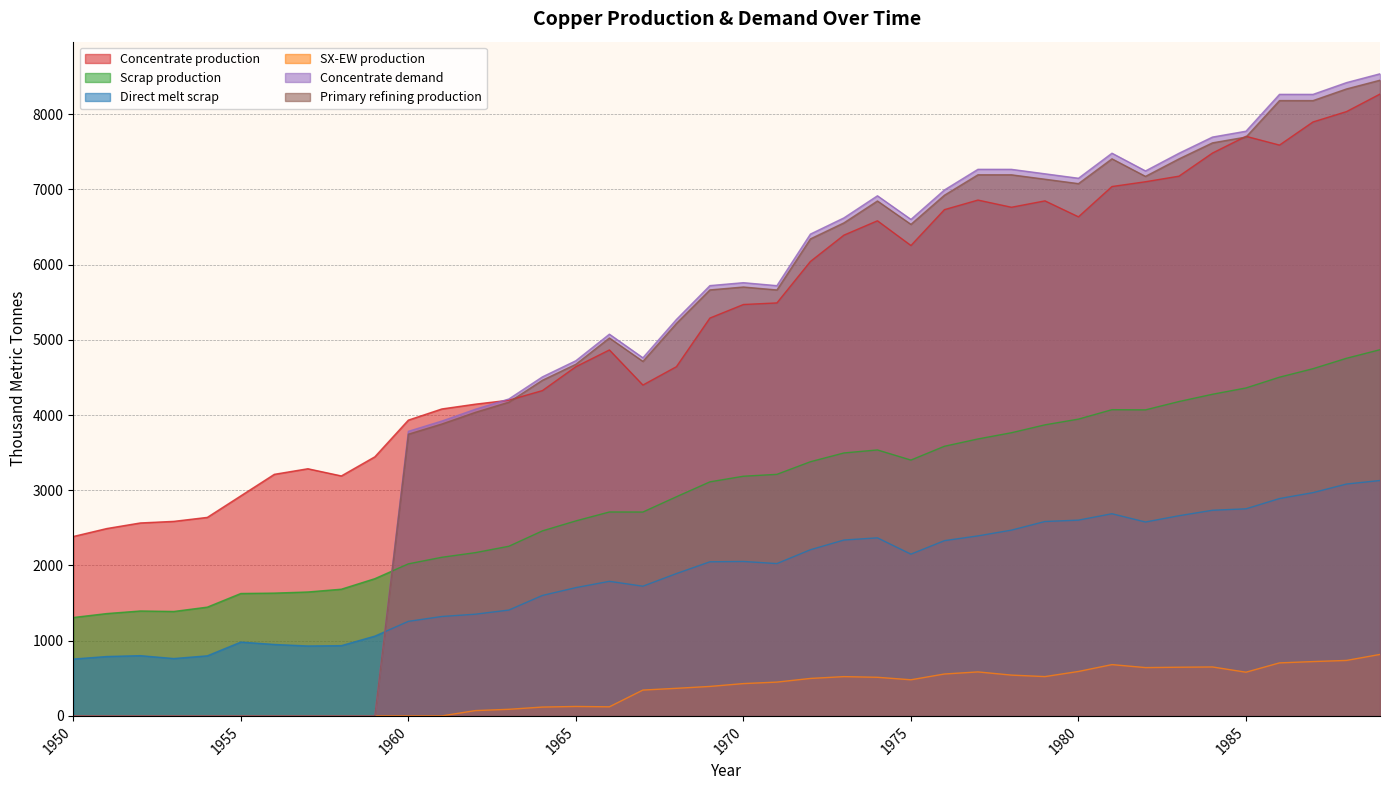

Reading left to right, extract all data points from this chart.

Concentrate production: 2385.7	2491.7	2565.9	2587.0	2639.9	2926.2	3212.5	3286.6	3191.1	3445.5	3933.3	4081.7	4145.3	4198.2	4325.4	4643.5	4866.1	4399.4	4643.2	5290.1	5470.3	5491.4	6042.8	6392.7	6583.5	6254.7	6731.9	6859.0	6763.5	6848.3	6636.1	7039.0	7102.6	7176.7	7484.2	7706.8	7590.1	7897.6	8035.4	8268.6
Scrap production: 1308.7	1361.0	1395.2	1388.9	1446.5	1627.9	1633.0	1647.9	1684.8	1824.9	2021.8	2109.3	2171.0	2256.0	2460.1	2593.1	2711.5	2710.9	2913.9	3112.3	3186.9	3212.0	3379.8	3496.4	3536.5	3401.8	3585.5	3682.6	3765.3	3870.2	3946.5	4071.8	4069.4	4180.1	4276.9	4360.7	4503.9	4616.8	4755.3	4869.5
Direct melt scrap: 756.1	790.0	801.3	762.9	799.0	981.8	950.2	929.9	934.4	1060.8	1257.2	1322.0	1352.5	1407.5	1601.7	1705.9	1789.6	1724.8	1892.4	2049.2	2053.6	2025.4	2209.6	2338.6	2367.6	2150.8	2330.2	2393.6	2470.2	2584.9	2603.1	2688.1	2578.2	2661.8	2734.3	2753.6	2890.1	2969.1	3083.2	3130.0
SX-EW production: 0.0	0.0	0.0	0.0	0.0	0.0	0.0	0.0	0.0	0.0	0.0	0.0	70.7	87.8	117.6	125.5	120.9	343.6	366.8	391.9	429.7	449.6	498.2	522.3	513.5	480.3	557.1	585.0	542.5	522.7	590.9	682.0	642.4	647.3	650.8	581.2	704.9	722.4	737.6	817.4
Concentrate demand: 0.0	0.0	0.0	0.0	0.0	0.0	0.0	0.0	0.0	0.0	3784.0	3920.8	4077.3	4214.2	4507.9	4723.2	5075.7	4761.7	5271.1	5721.7	5760.6	5721.0	6406.8	6622.2	6915.9	6601.9	6993.7	7267.8	7267.5	7208.3	7149.1	7482.1	7246.5	7481.4	7696.7	7774.8	8264.6	8264.3	8420.8	8538.1
Primary refining production: 0.0	0.0	0.0	0.0	0.0	0.0	0.0	0.0	0.0	0.0	3746.1	3881.6	4036.5	4172.0	4462.8	4675.9	5025.0	4714.0	5218.4	5664.5	5703.0	5663.8	6342.8	6556.0	6846.8	6535.9	6923.7	7195.1	7194.8	7136.2	7077.6	7407.3	7174.0	7406.6	7619.8	7697.0	8182.0	8181.7	8336.6	8452.7